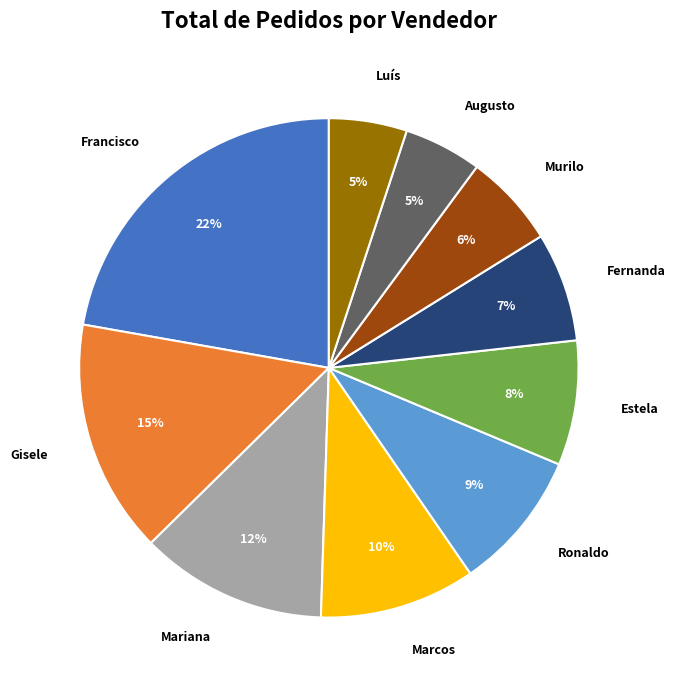

Count the number of slices in the pie.

10